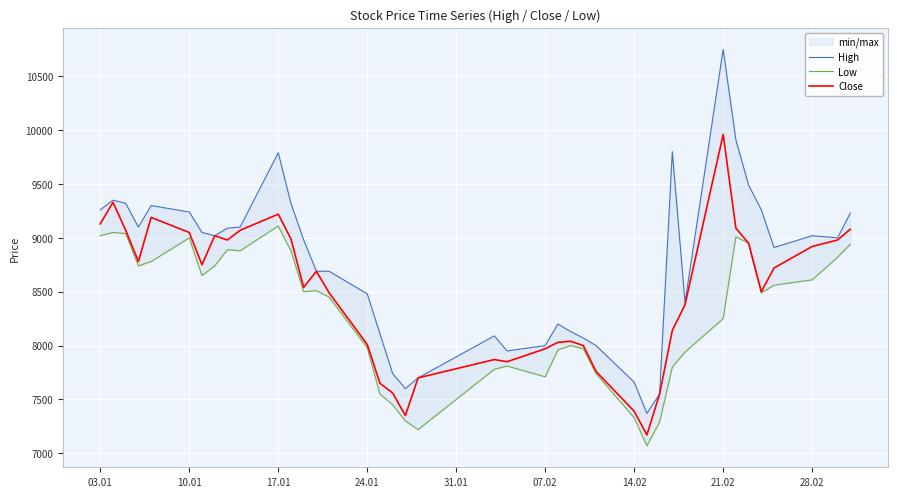

Is it true that Close equals 7390 at 14.02?

True